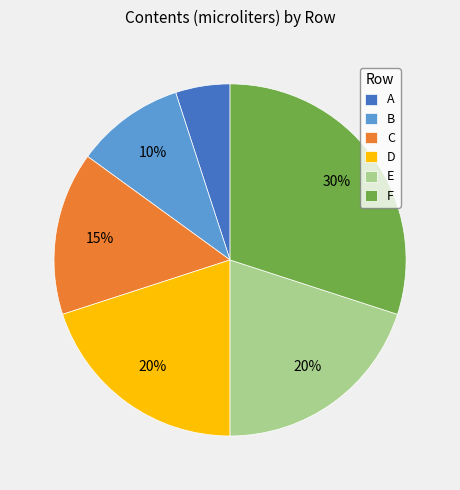

To the nearest percent, what portion does D represent?

20%